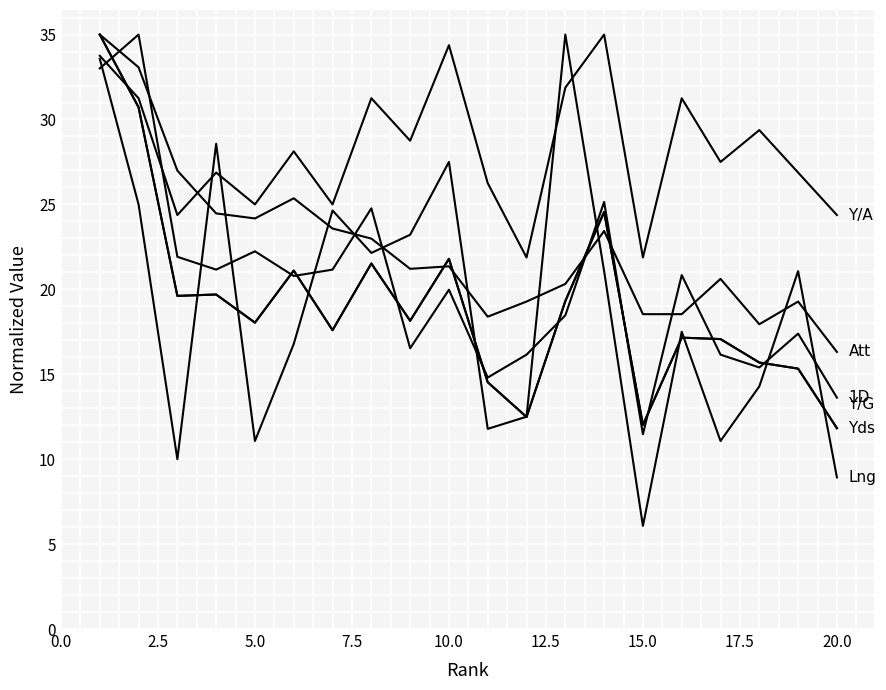

Is this an area chart (filled region under the line)?

No